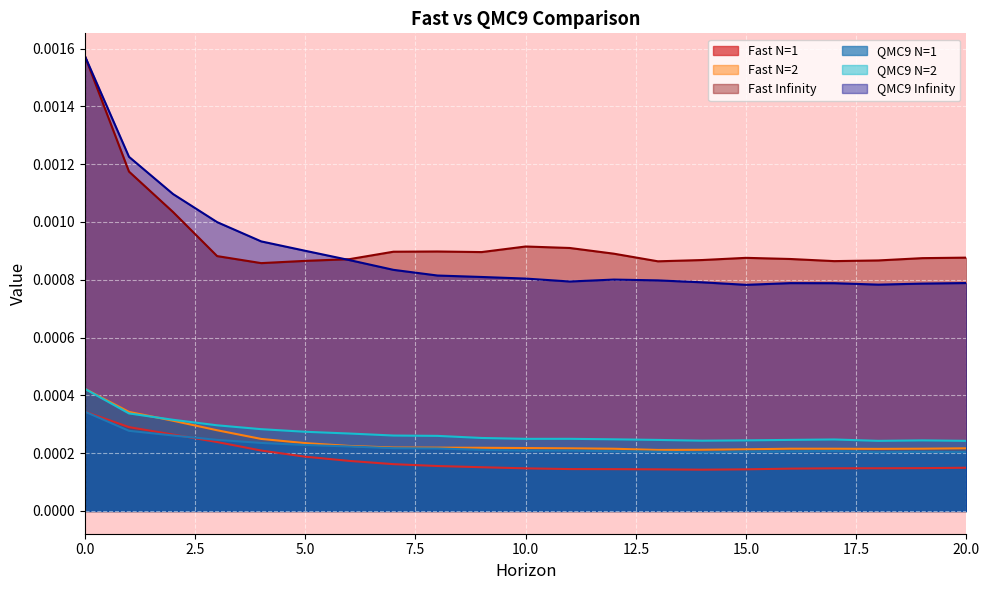

Is the value of Fast N=2 at 13 greater than the value of Fast N=1 at 12?

Yes